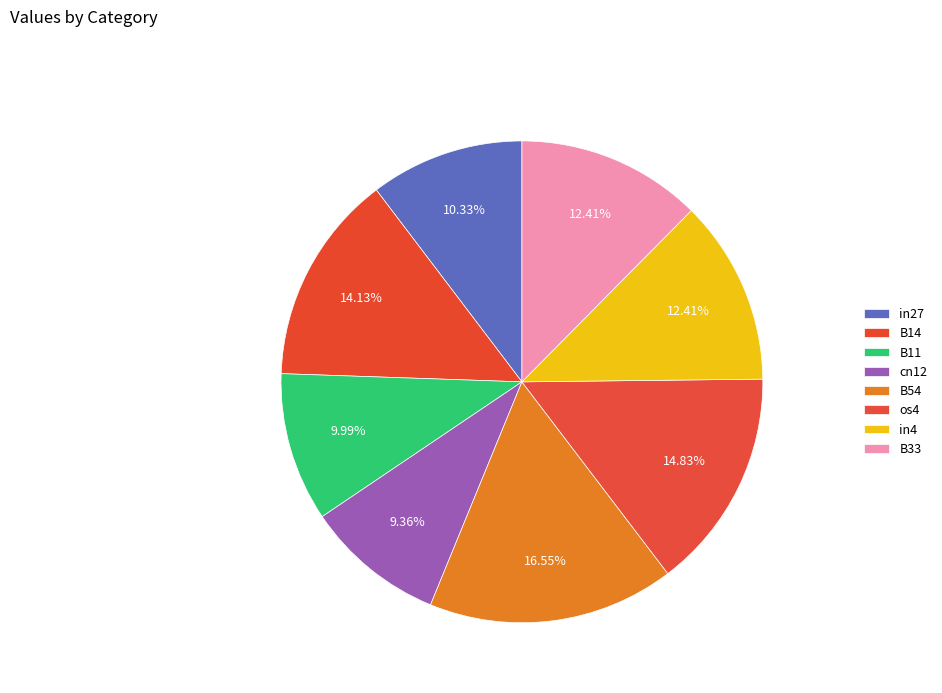

To the nearest percent, what percentage of the pie is B33?

12%